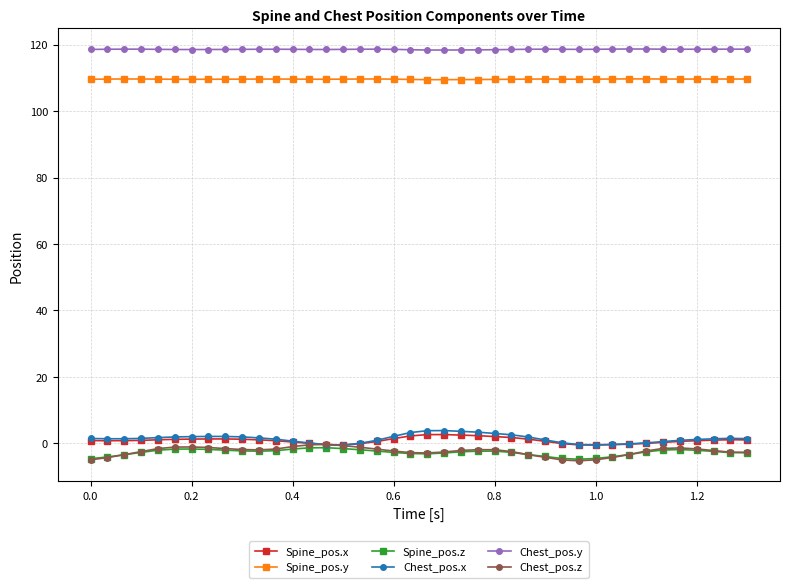

True or false: Spine_pos.y and Chest_pos.y intersect in this chart.

False